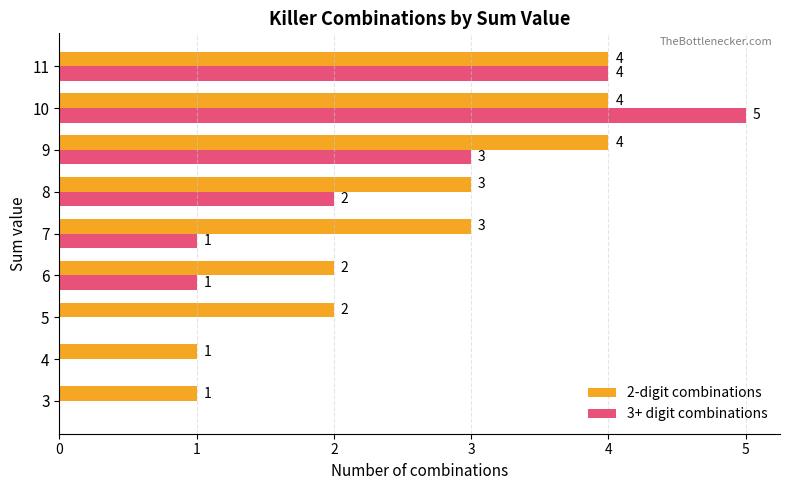

At which label is 3+ digit combinations closest to 2?

8